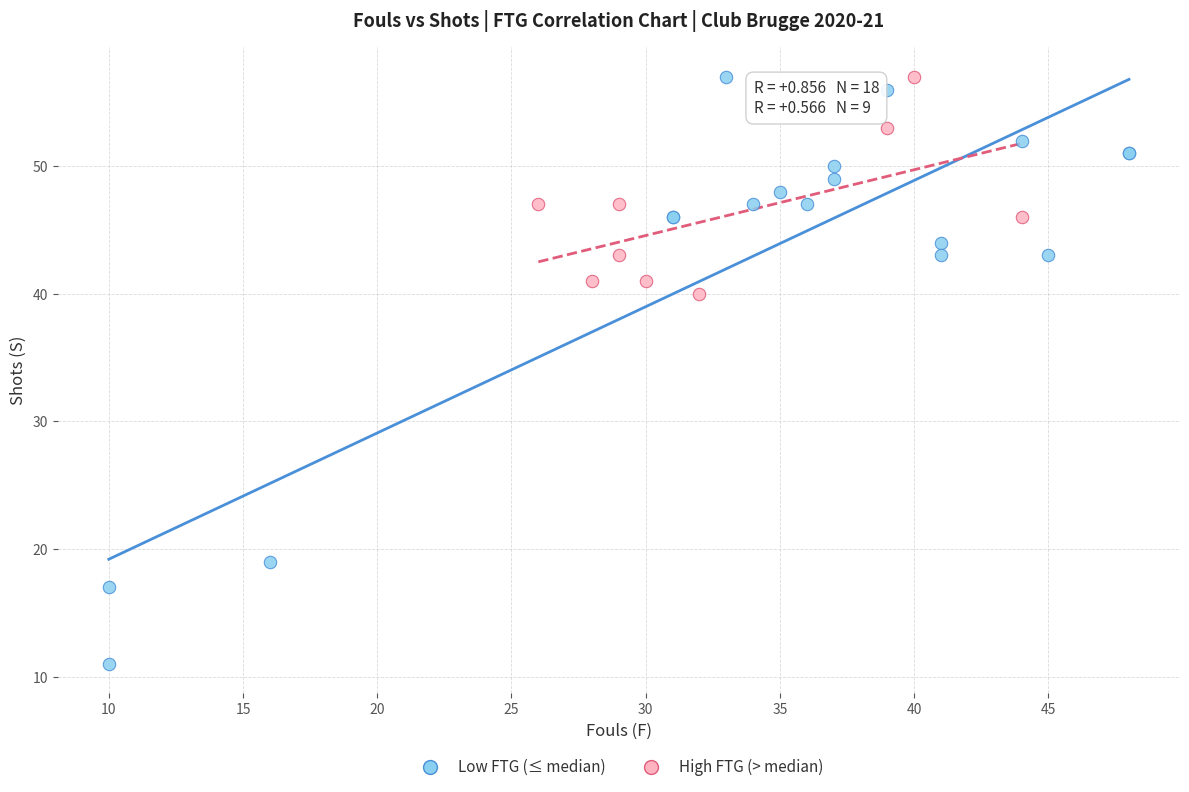

Which series contains the lowest Y value?

Low FTG (≤ median)